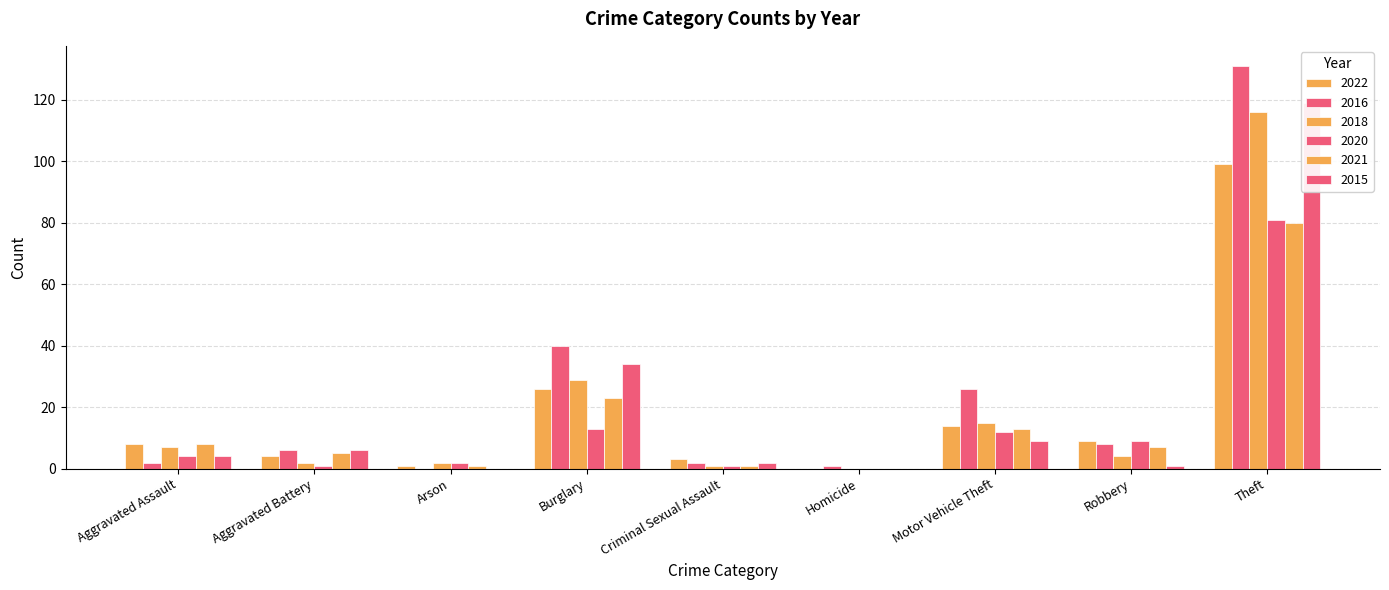

What is the value of the 2015 bar at the 9th from the left?

119